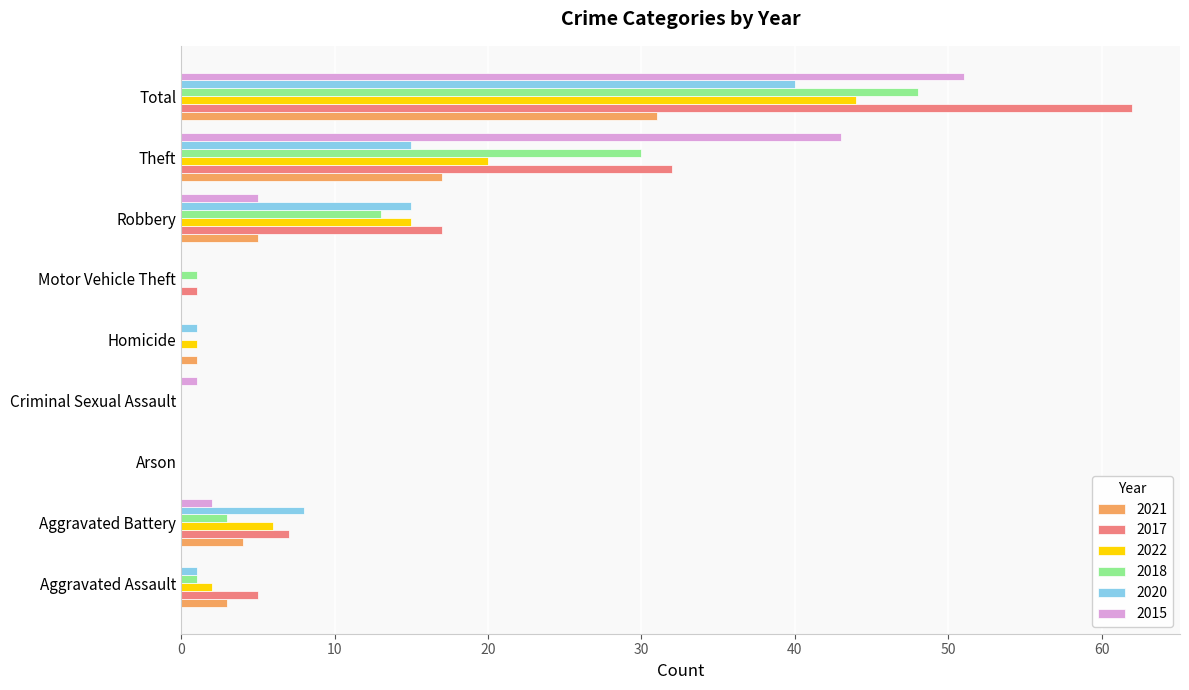

The 2022 series shows 28 at Arson. True or false?

False